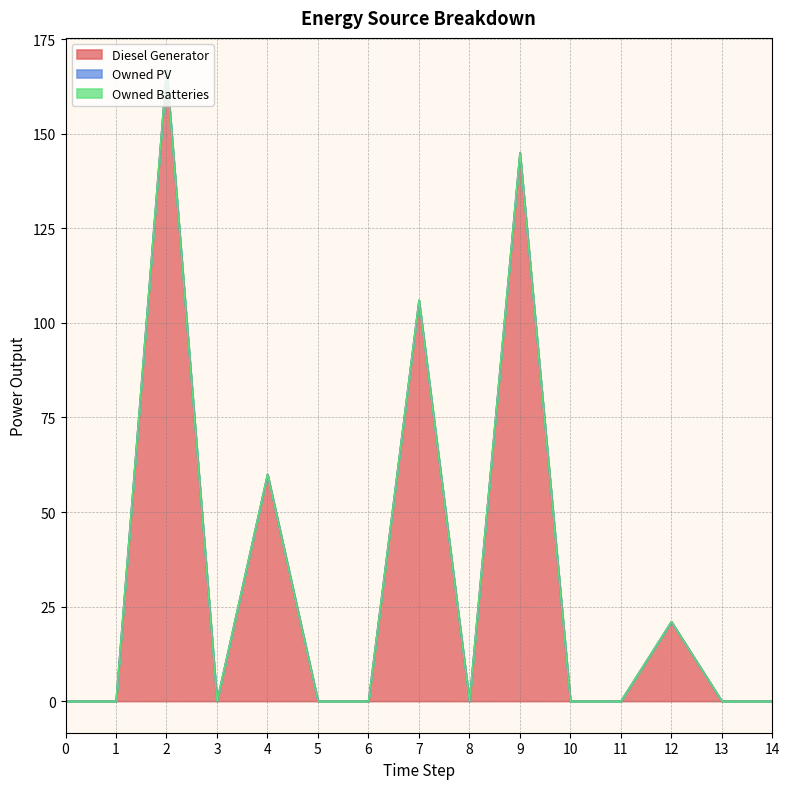

True or false: Owned PV and Owned Batteries cross at least once.

False